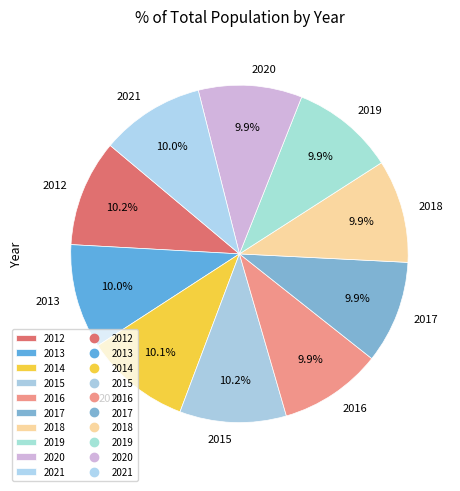

Is there any slice that represents more than half of the pie?

No